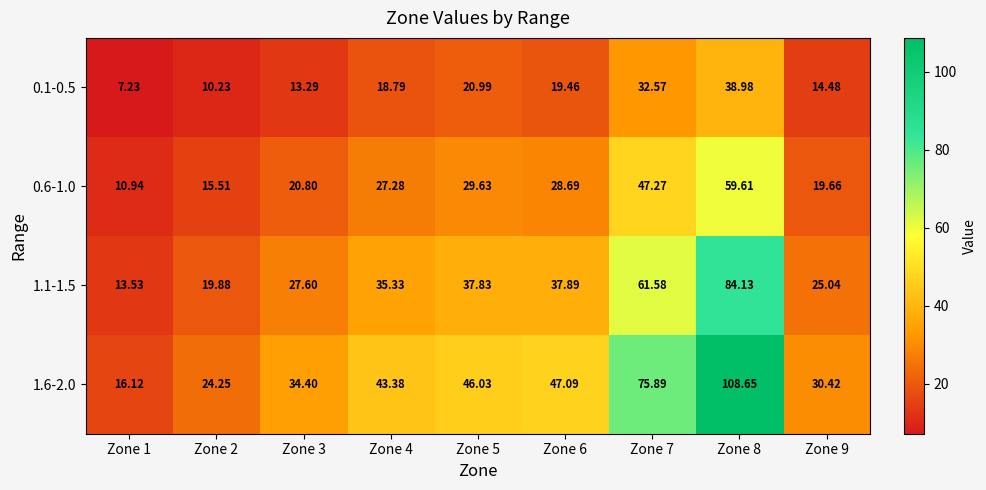

How many categories are shown in the chart?

9